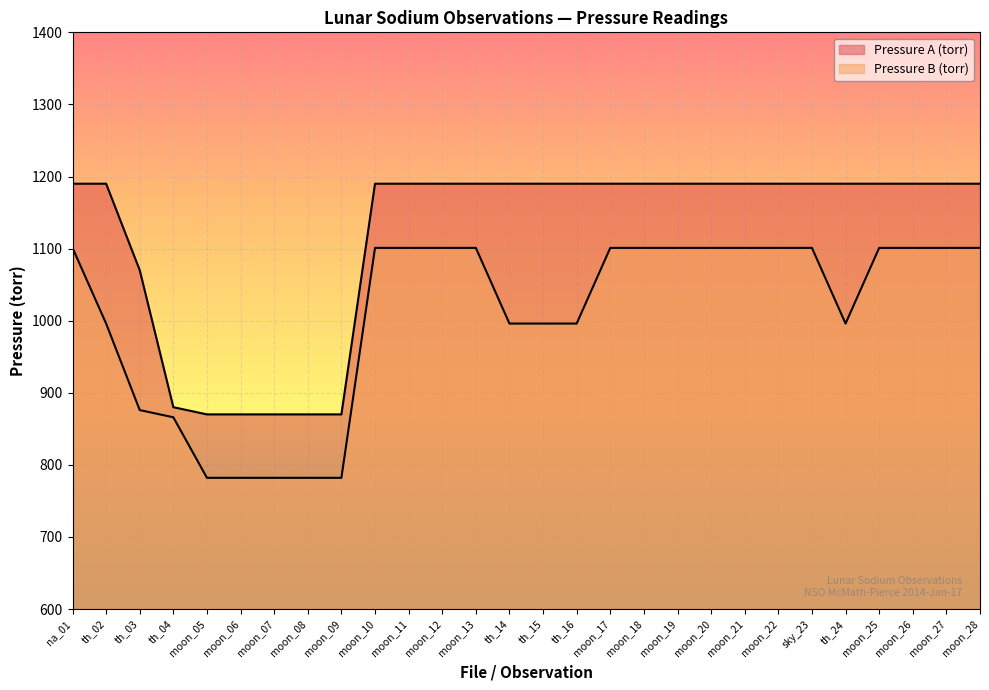

True or false: Pressure A (torr) has more than 2 points higher than both neighbors.

False